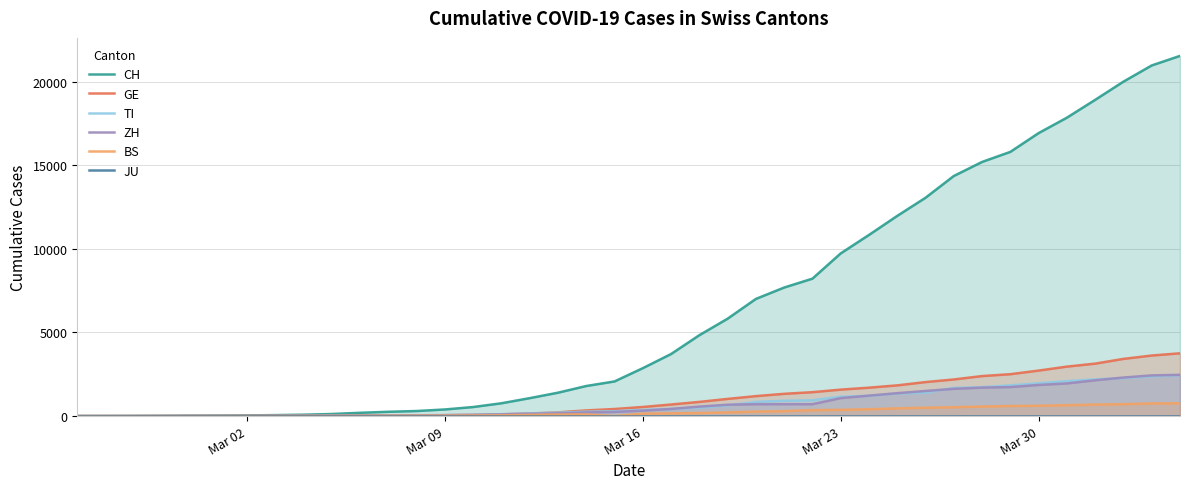

What is the highest value of the ZH series?

2466